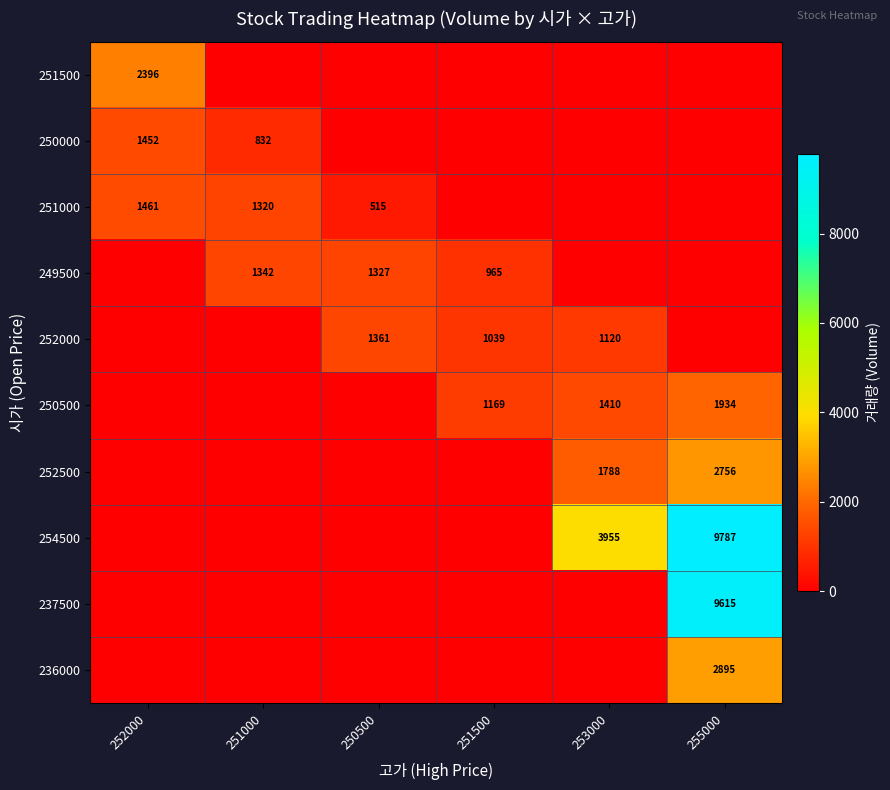

The 254500 series shows 9787 at 255000. True or false?

True